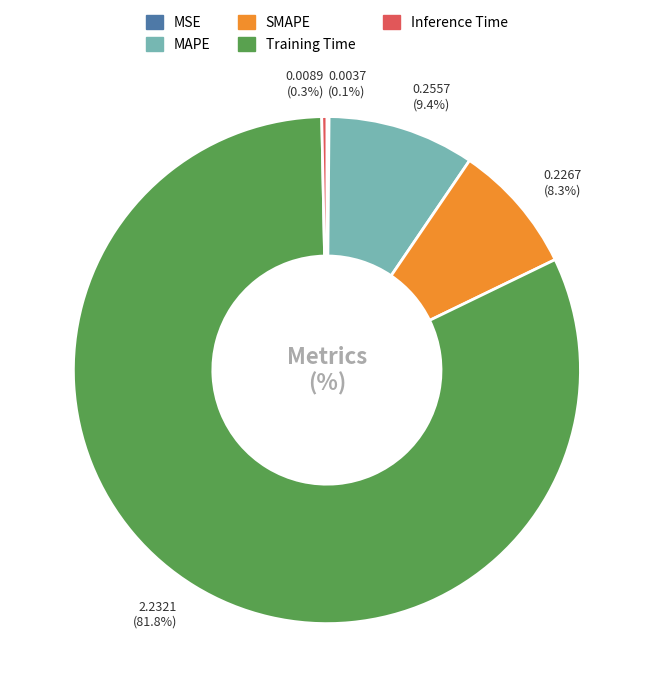

Which category accounts for the majority?

Training Time